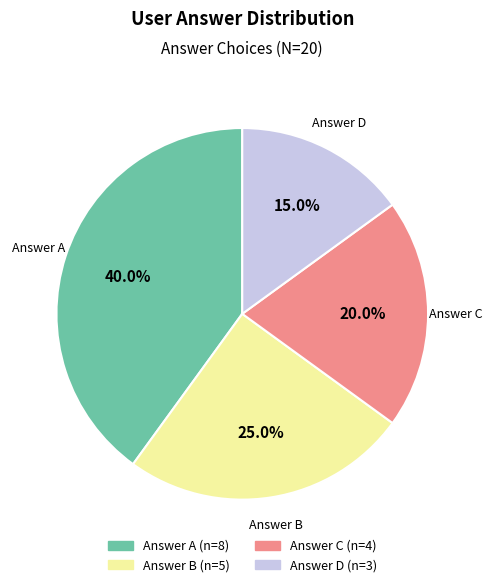

Does any single category account for the majority?

No